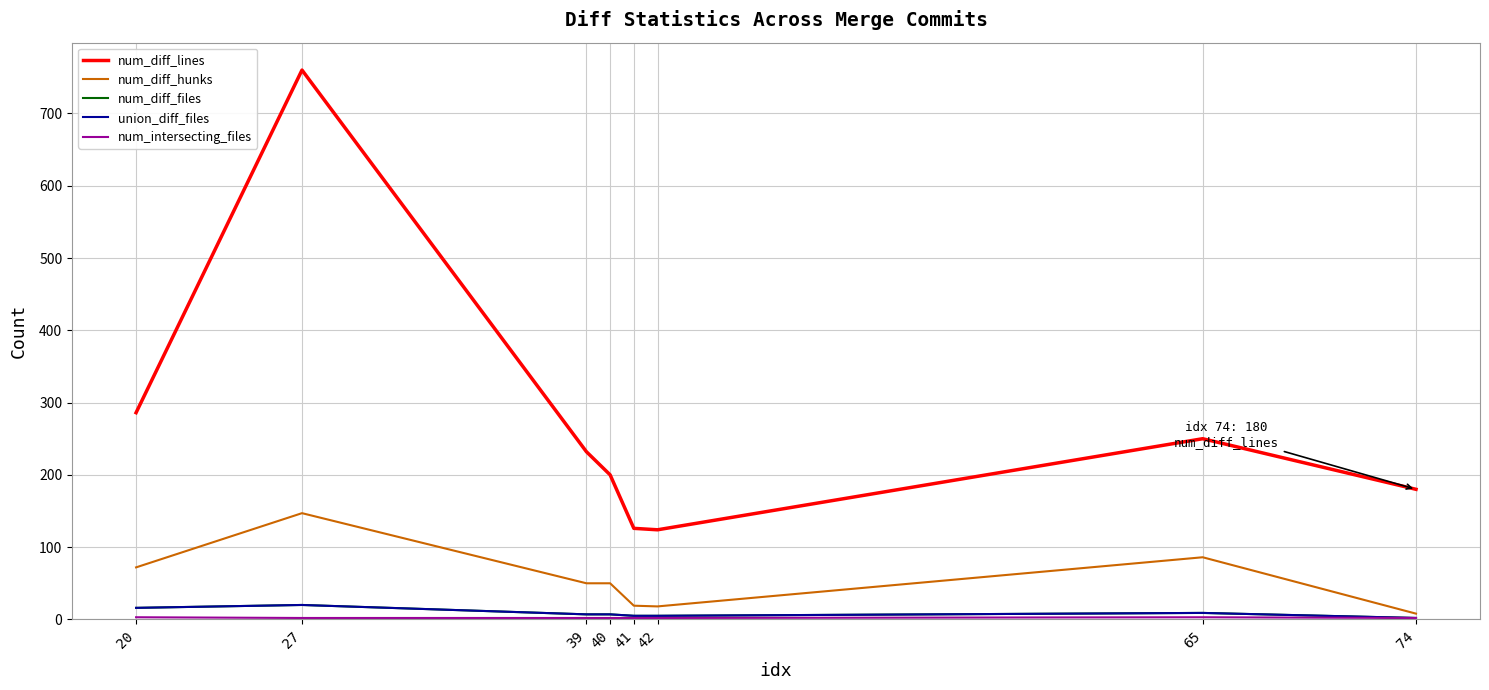

Is this an area chart (filled region under the line)?

No